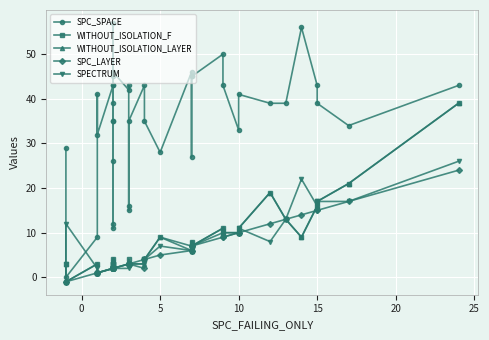

How many lines are shown in the chart?

5